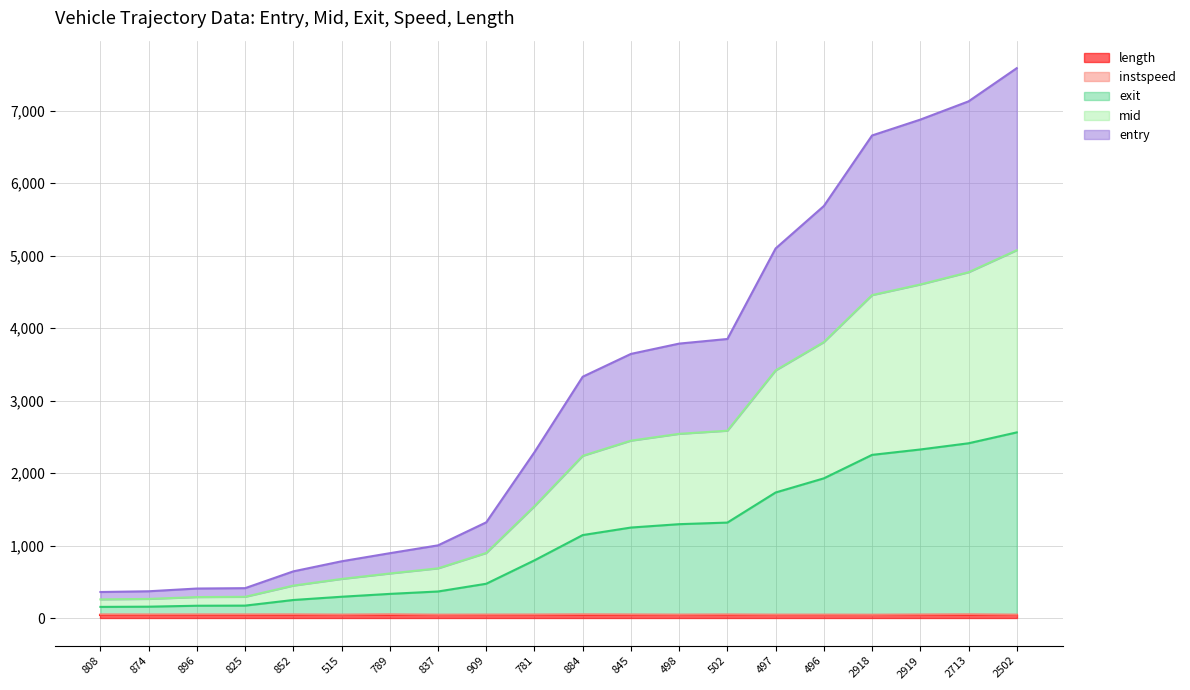

Is it true that exit equals 2562.2 at 2502?

True